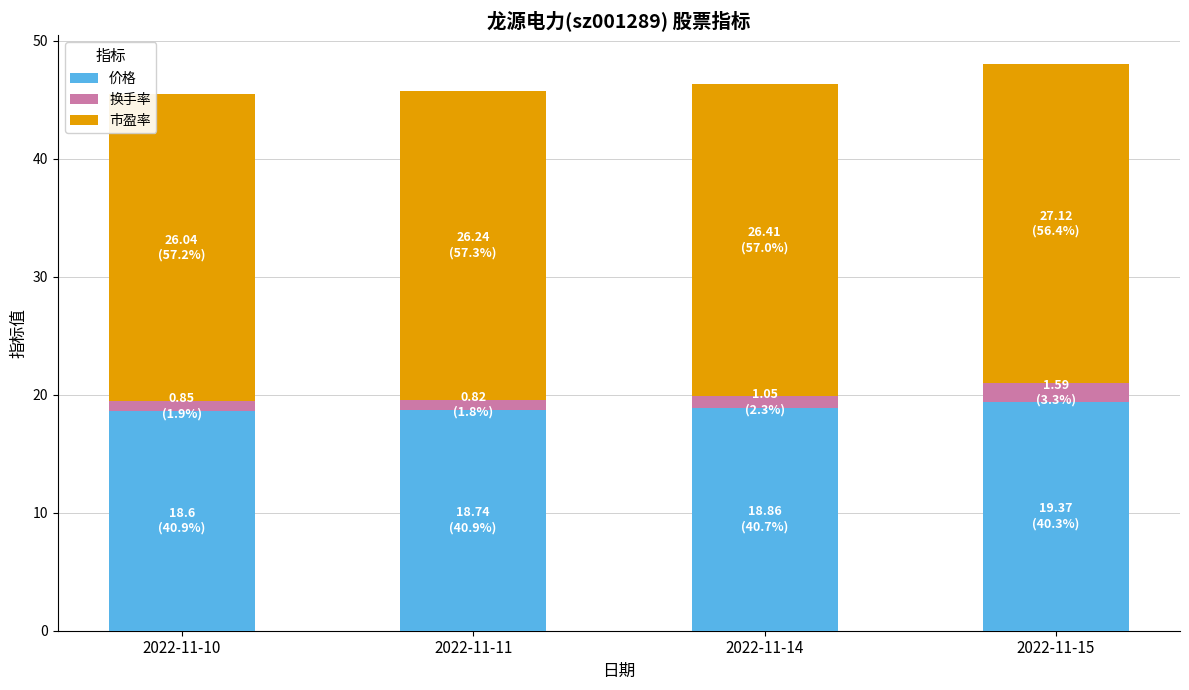

What is the sum of all 价格 values?

75.6